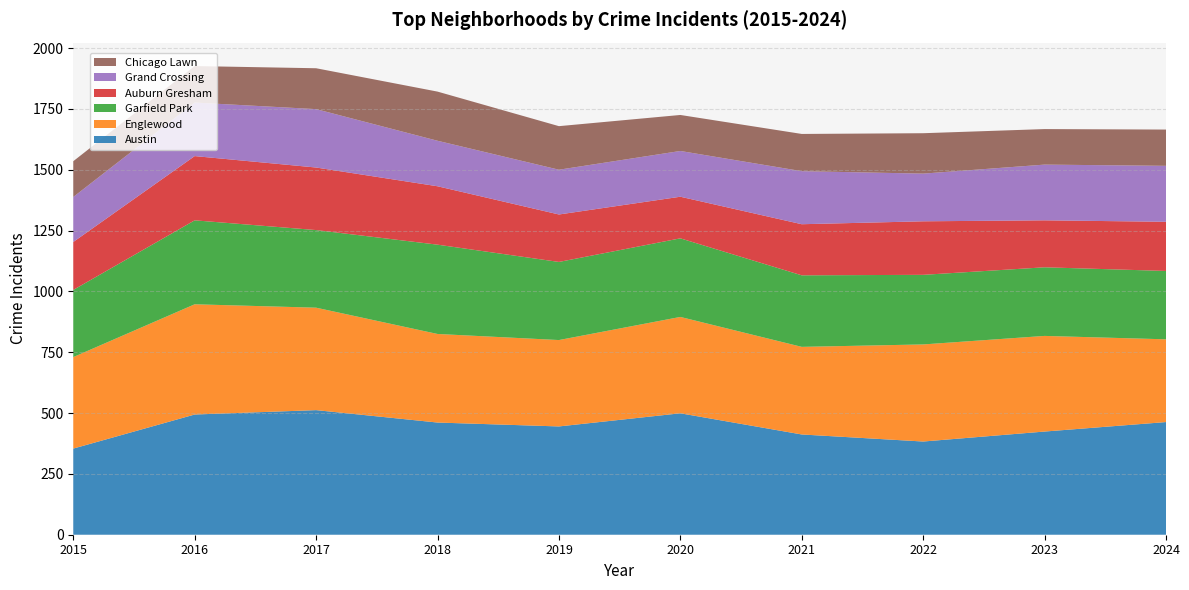

Reading left to right, list all the values displayed in this chart.

Austin: 354	494	512	461	445	499	412	383	424	463
Englewood: 376	453	421	364	355	396	360	399	393	340
Garfield Park: 276	345	319	367	321	323	294	286	282	281
Auburn Gresham: 197	264	257	240	195	171	210	220	193	202
Grand Crossing: 185	220	240	187	184	188	218	196	229	230
Chicago Lawn: 147	150	168	202	179	148	153	166	146	149